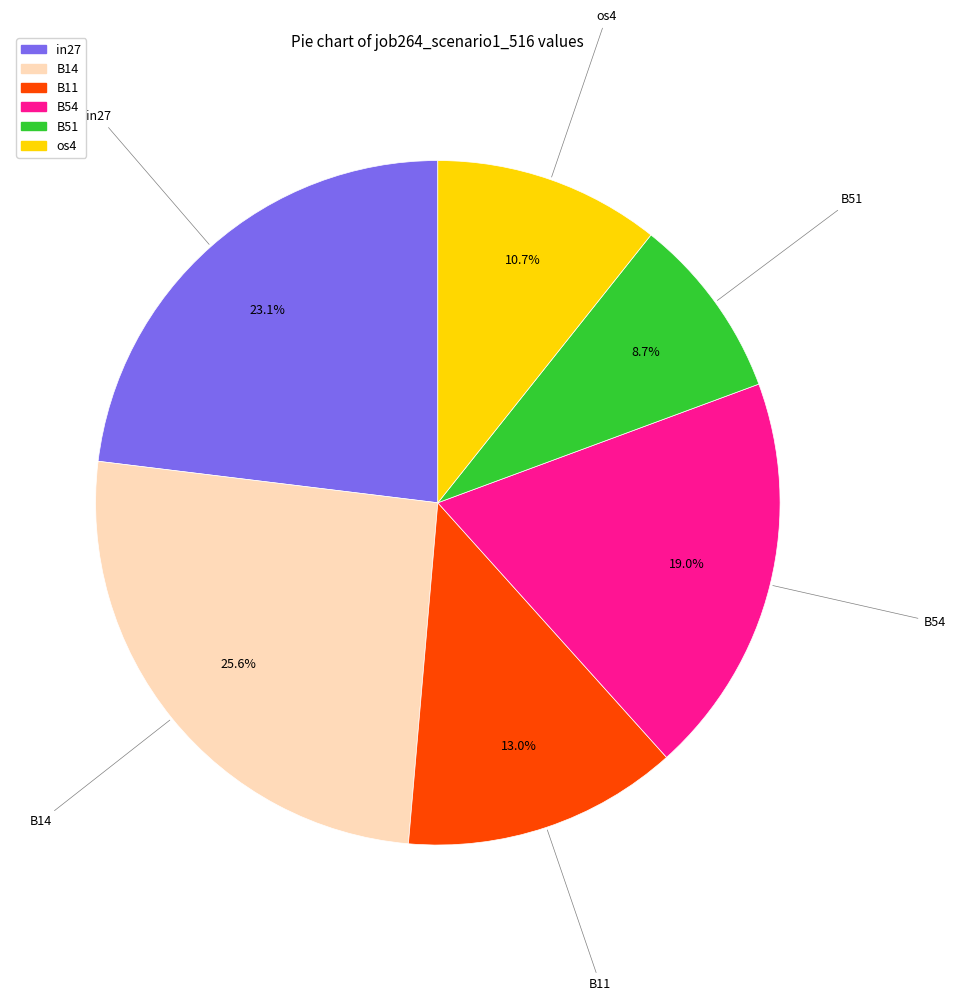

Is there a majority slice in this chart?

No